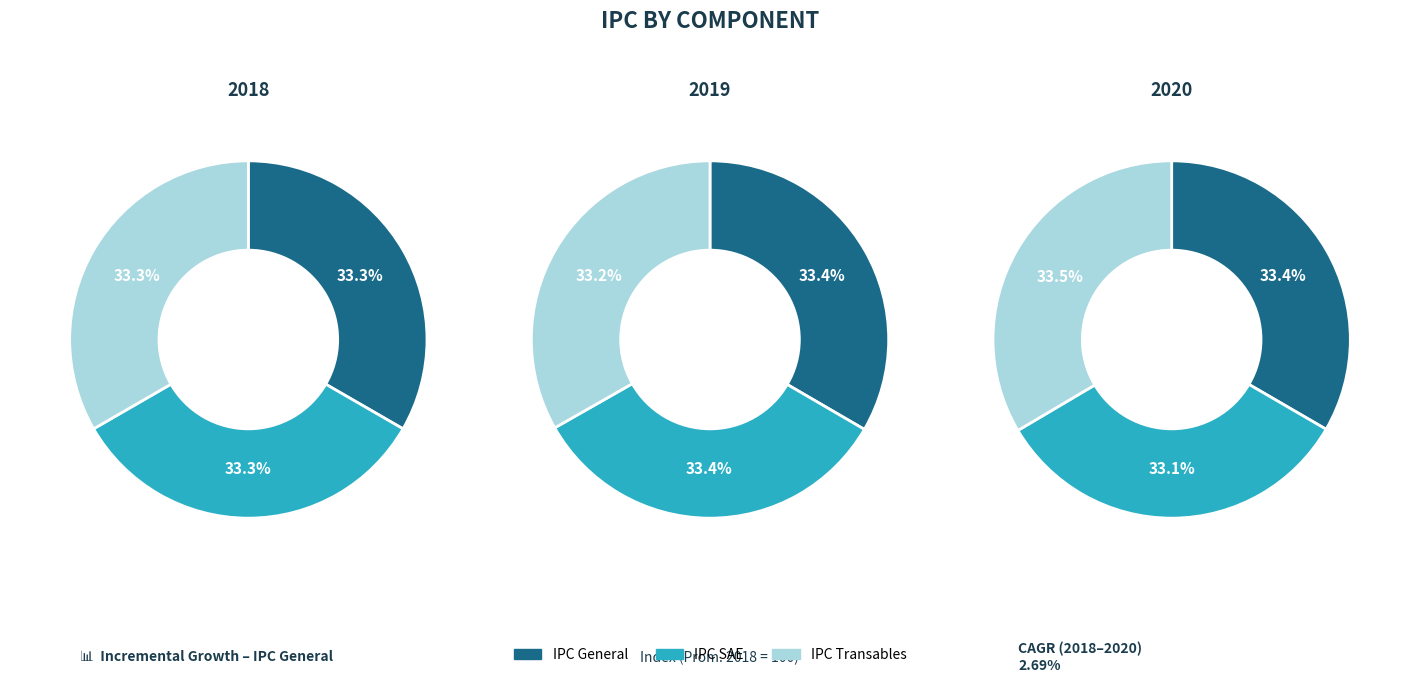

To the nearest percent, what is the combined percentage of IPC General and IPC Transables?

67%